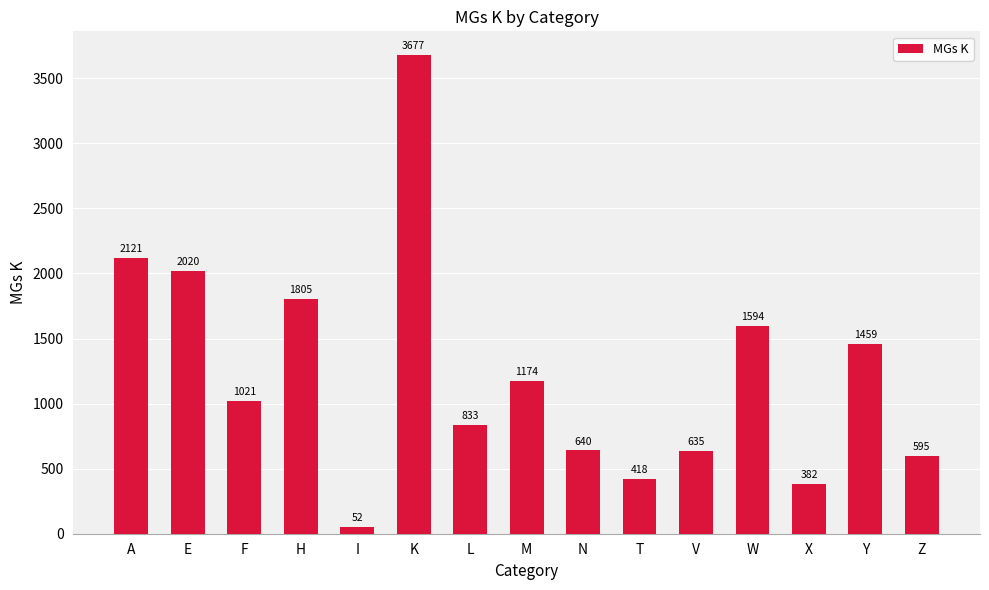

Reading right to left, transcribe all the data shown in this chart.

595	1459	382	1594	635	418	640	1174	833	3677	52	1805	1021	2020	2121